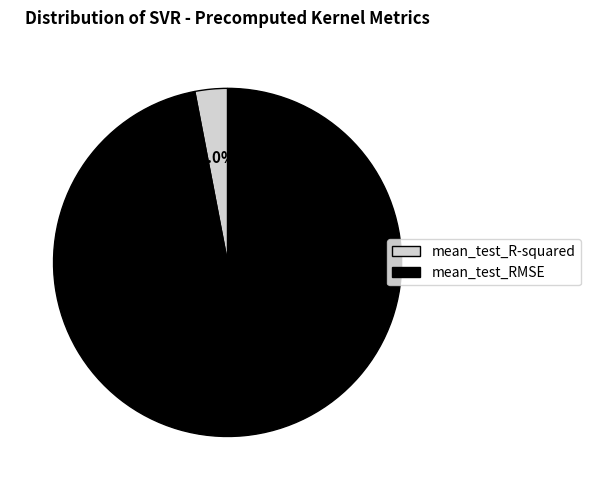

To the nearest percent, what is the difference between the mean_test_RMSE and mean_test_R-squared slice percentages?

94%